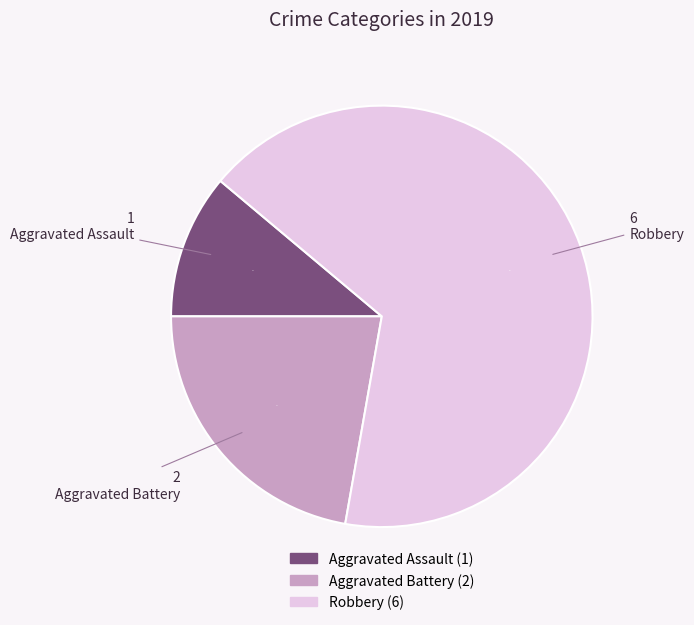

To the nearest percent, what is the difference between the Aggravated Assault and Aggravated Battery slice percentages?

11%